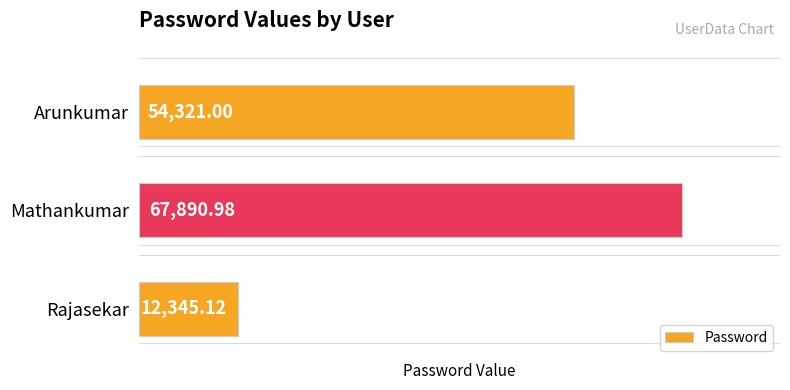

Approximately how many times larger is the value at Arunkumar compared to Rajasekar?

4.4